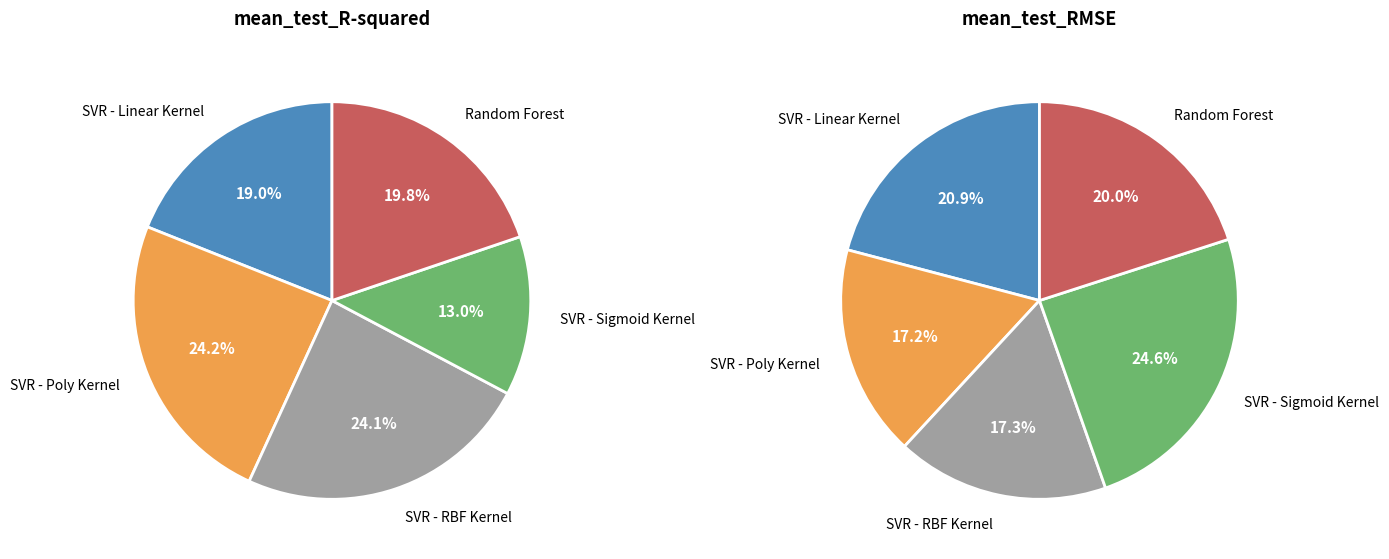

Does SVR - Poly Kernel represent more than half of the total?

No